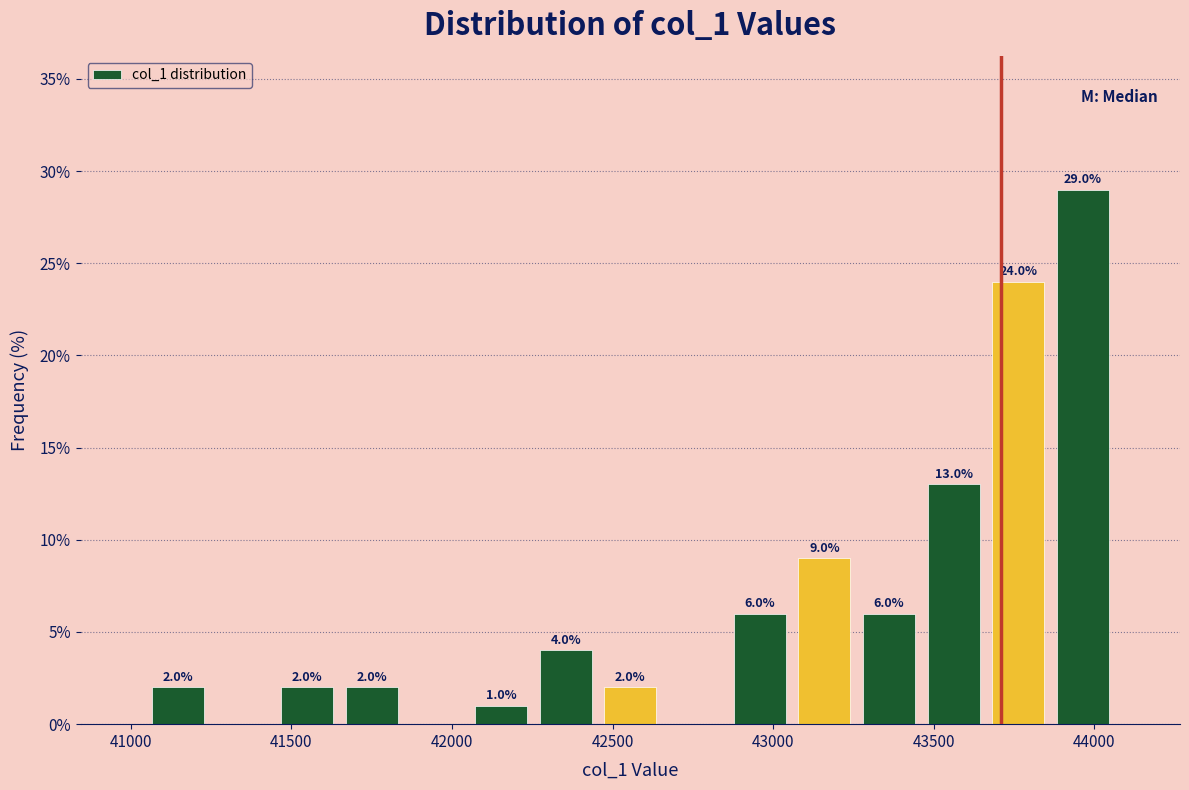

Which range on the x-axis has the tallest bar?

43850 to 44050